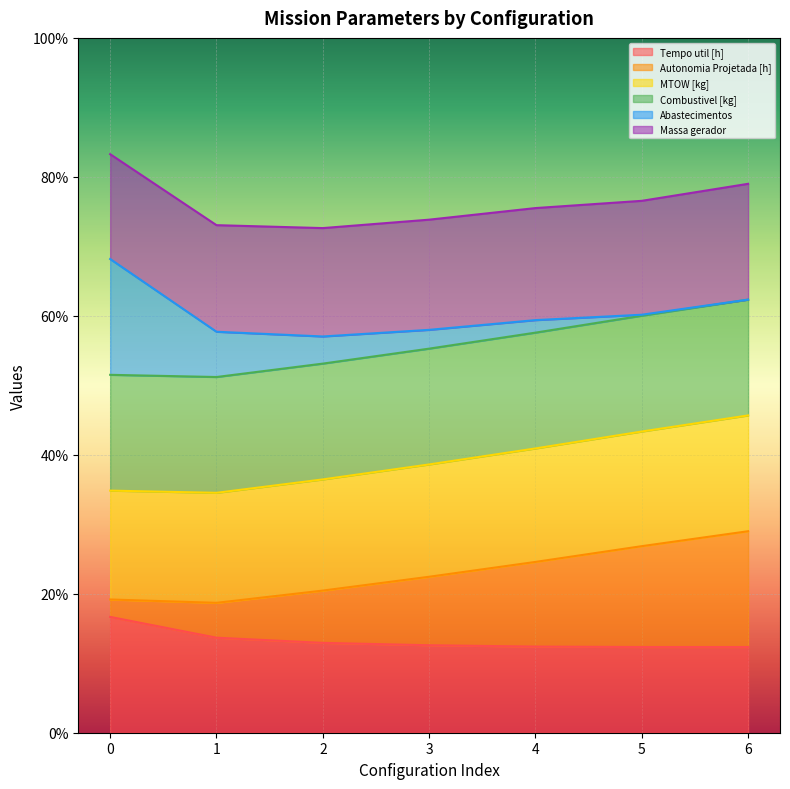

What is the lowest value of the Tempo util [h] series?

12.3